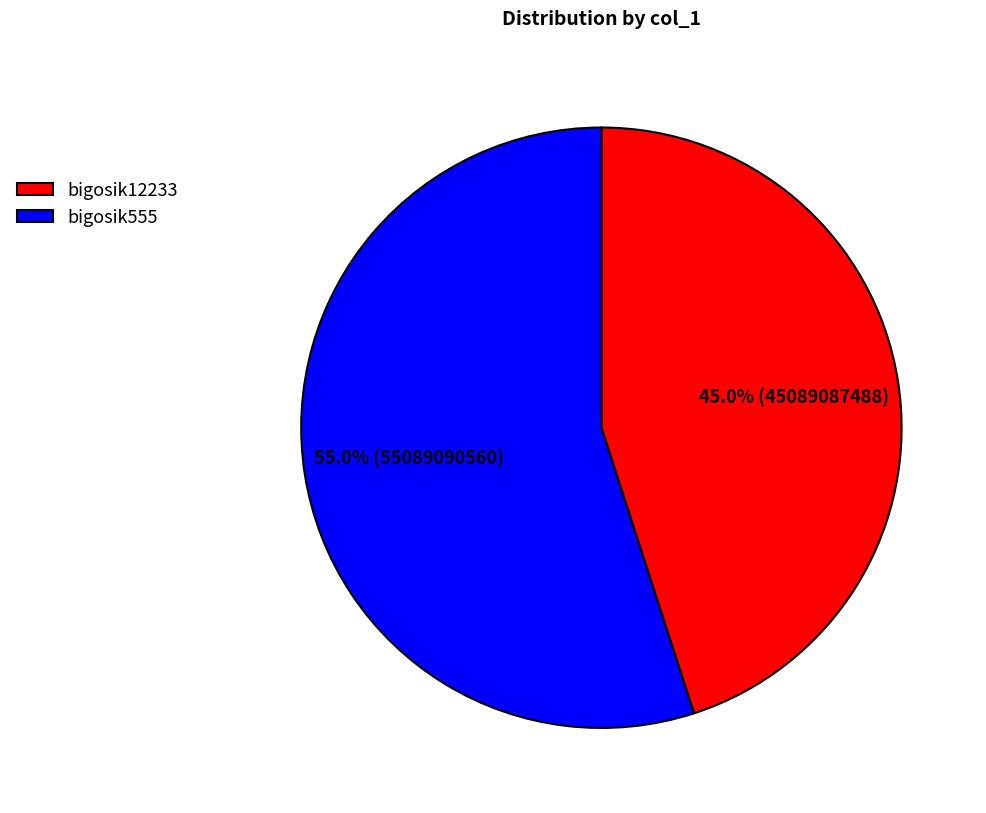

To the nearest percent, what is the average slice percentage?

50%